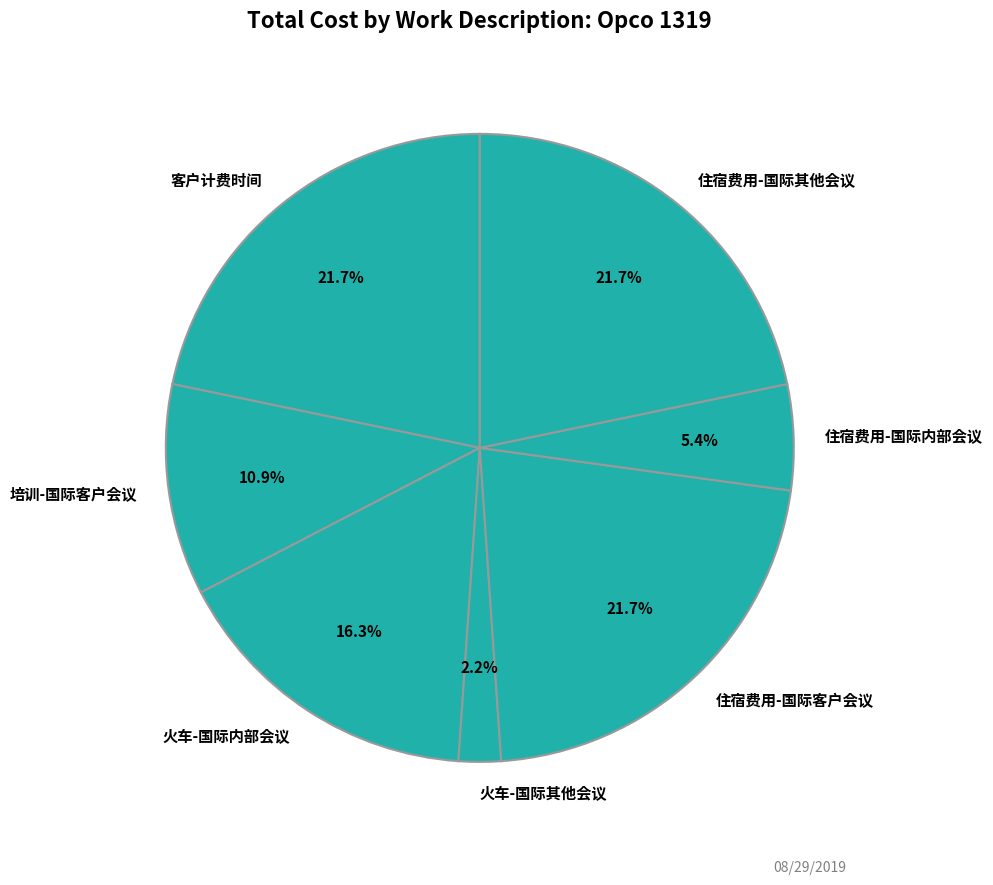

Between 火车-国际内部会议 and 火车-国际其他会议, which is larger?

火车-国际内部会议